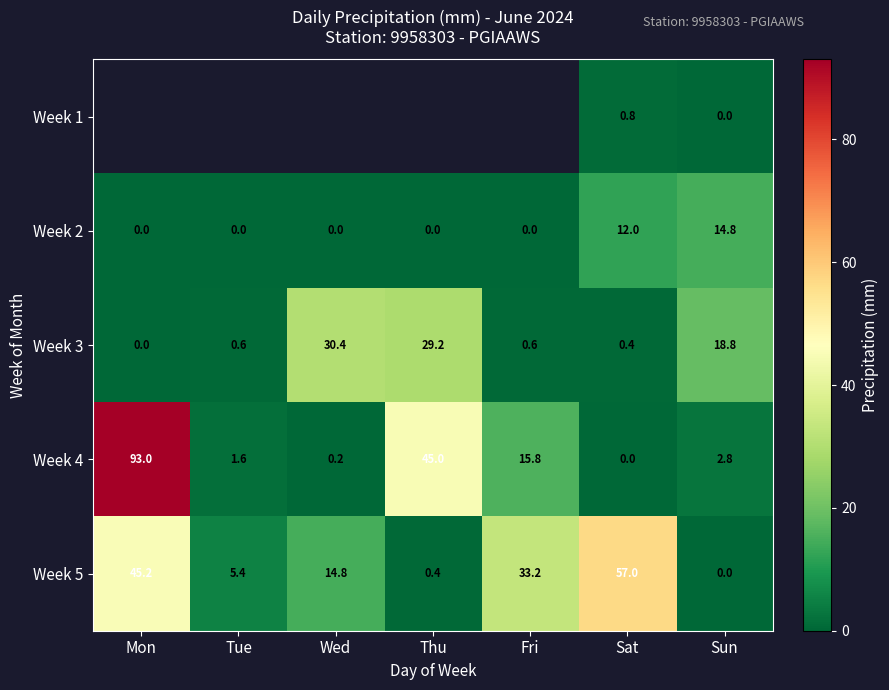

What is the approximate value of Week 5 at Sat?

57.0